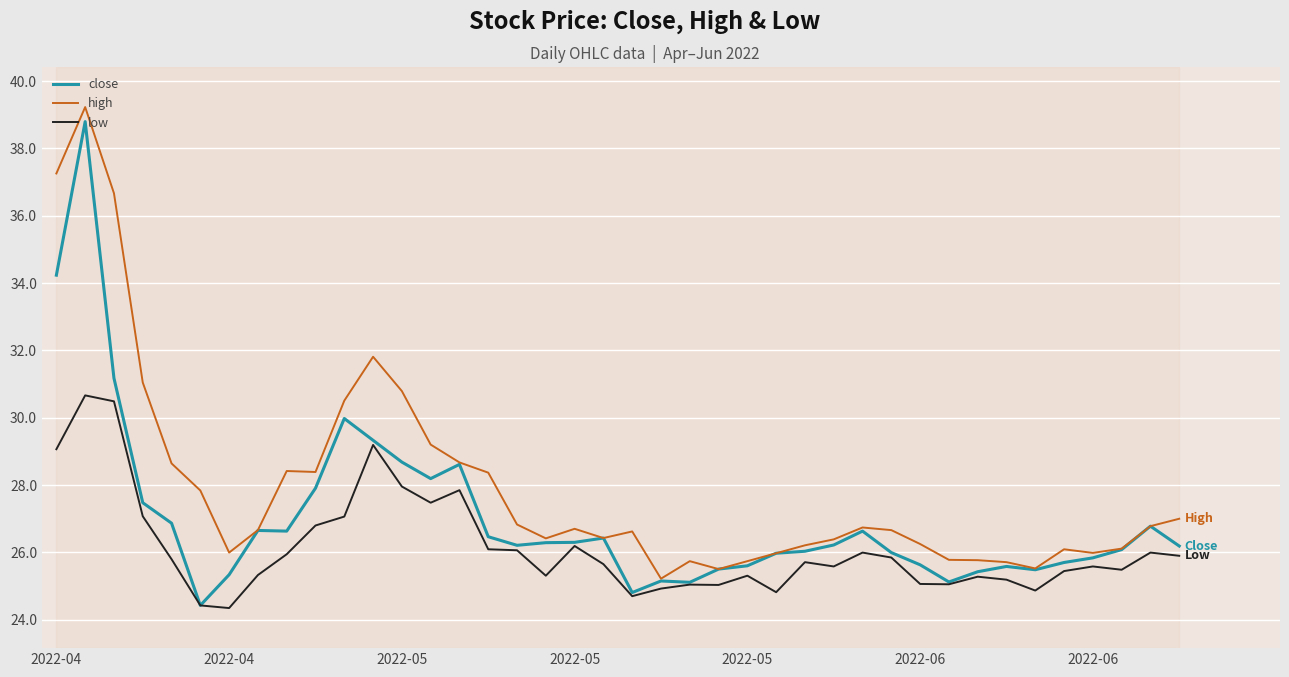

What is the lowest value of the close series?

24.4